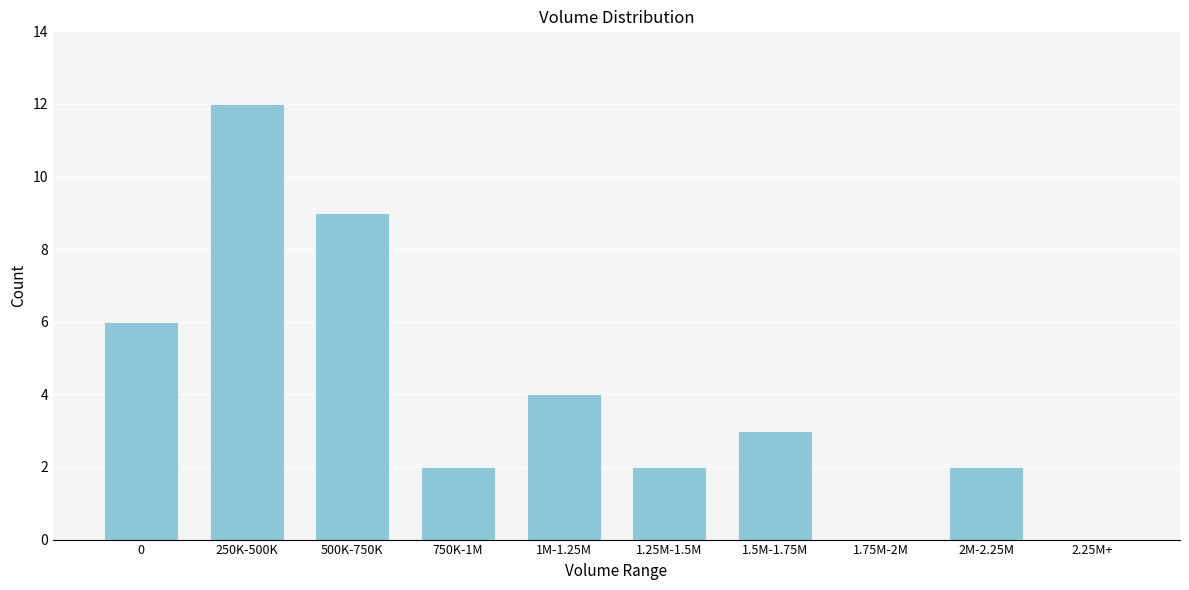

Reading right to left, extract all data points from this chart.

2.25M+=0	2M-2.25M=2	1.75M-2M=0	1.5M-1.75M=3	1.25M-1.5M=2	1M-1.25M=4	750K-1M=2	500K-750K=9	250K-500K=12	0=6